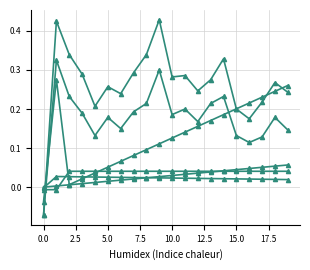

Is it true that col_22 equals 0.1 at 19?

False